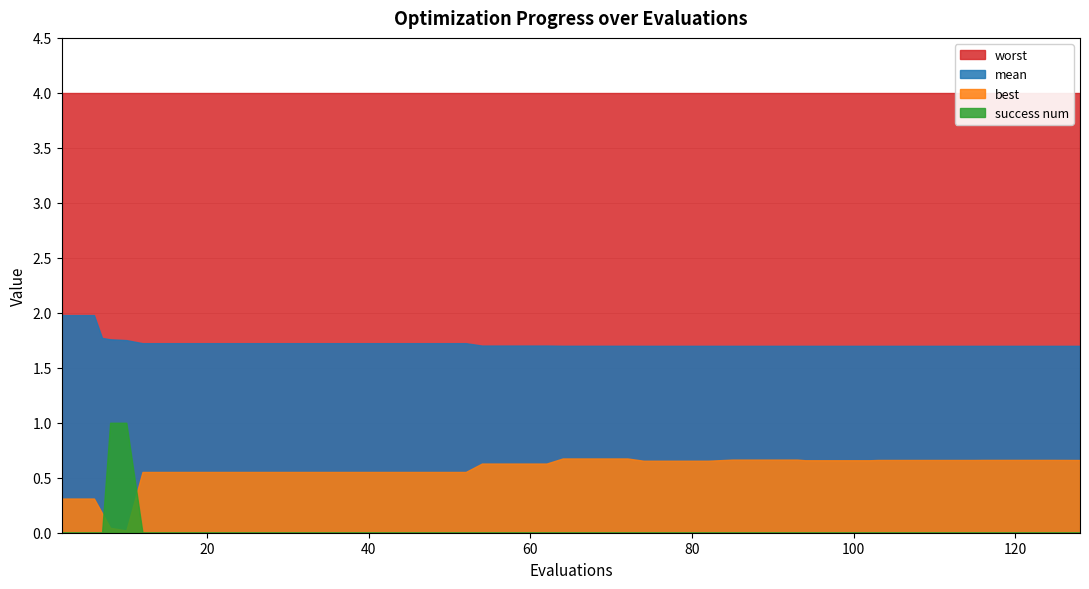

How many categories are shown in the chart?

40